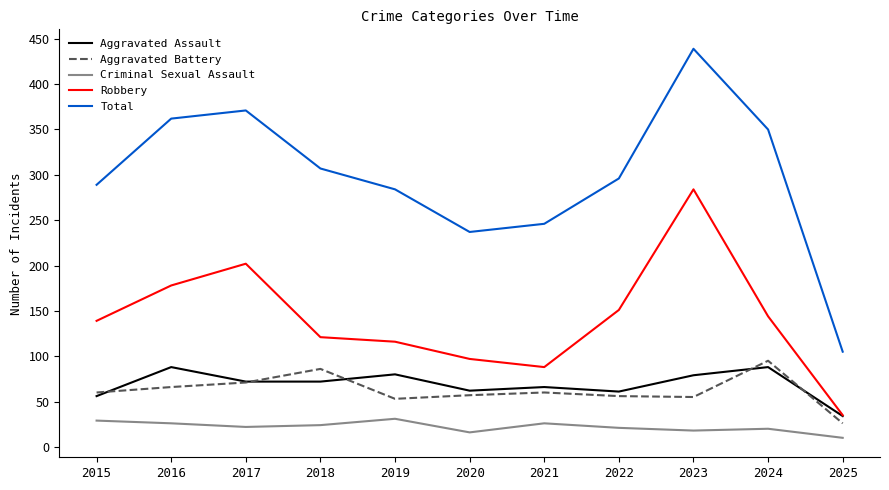

What value does the Criminal Sexual Assault series have at 2025?

10